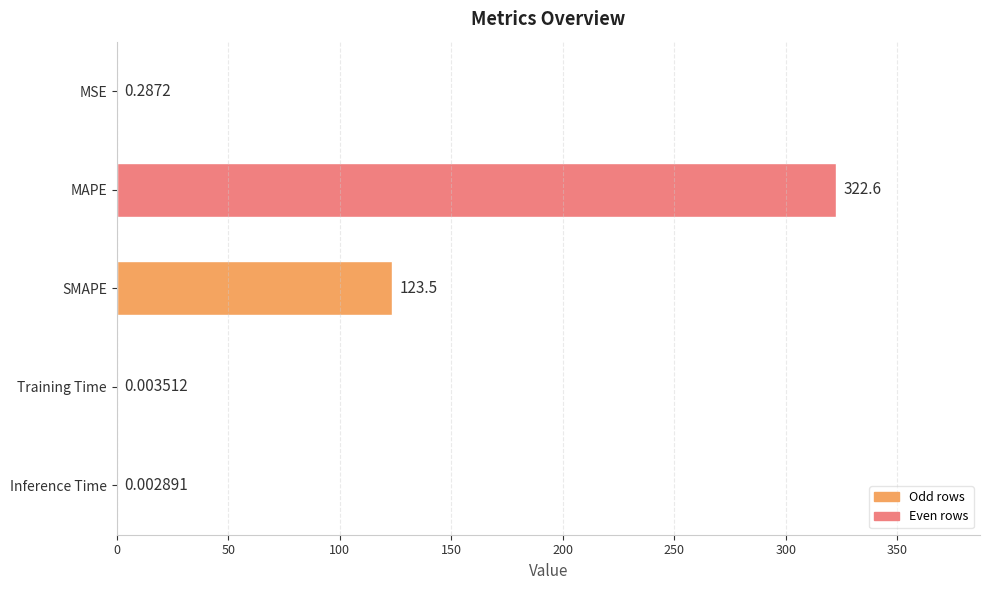

What is the sum of the values at MAPE and Inference Time?

322.6